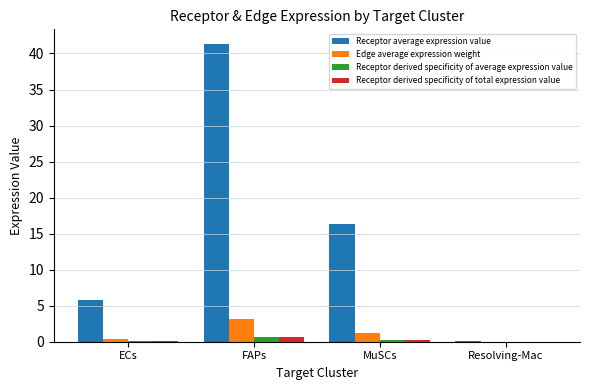

What is the spread (max minus min) of values at ECs?

5.6